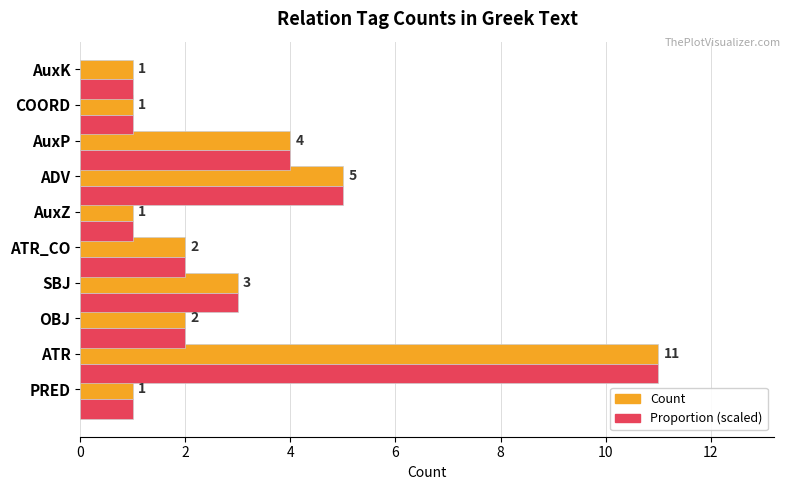

The Proportion (scaled) series shows 1 at AuxK. True or false?

True